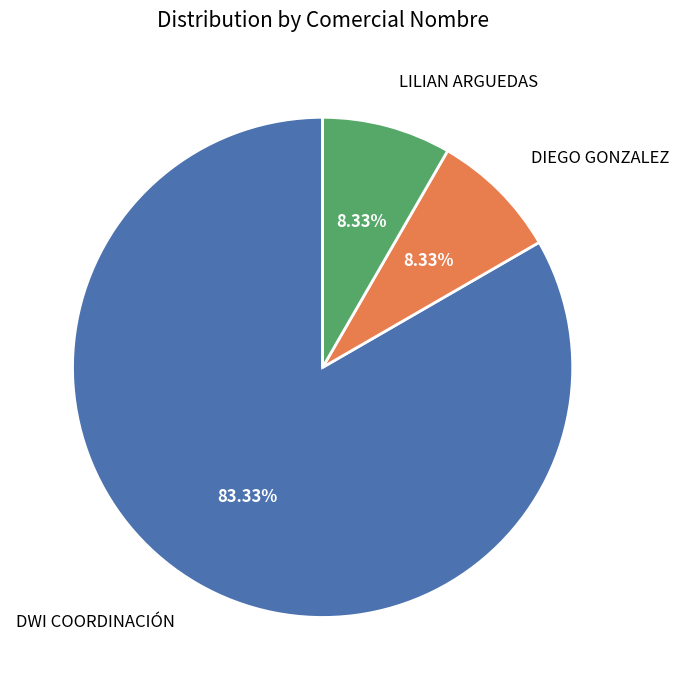

Do LILIAN ARGUEDAS and DWI COORDINACIÓN together represent more than half of the pie?

Yes